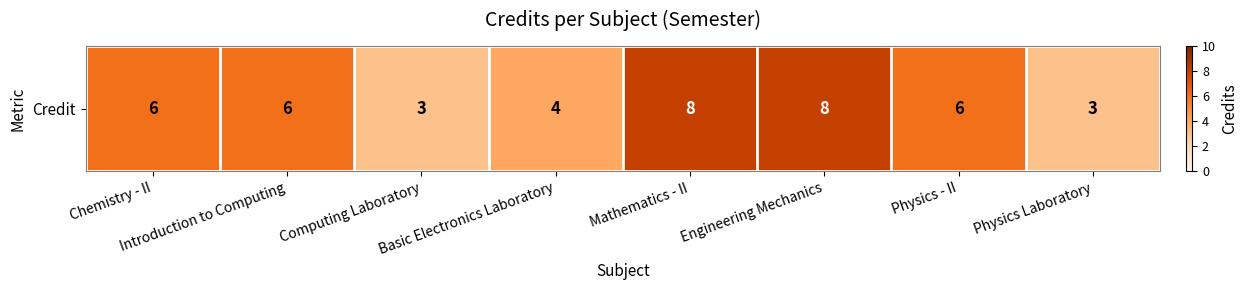

What is the difference between the second highest and second lowest values?

5